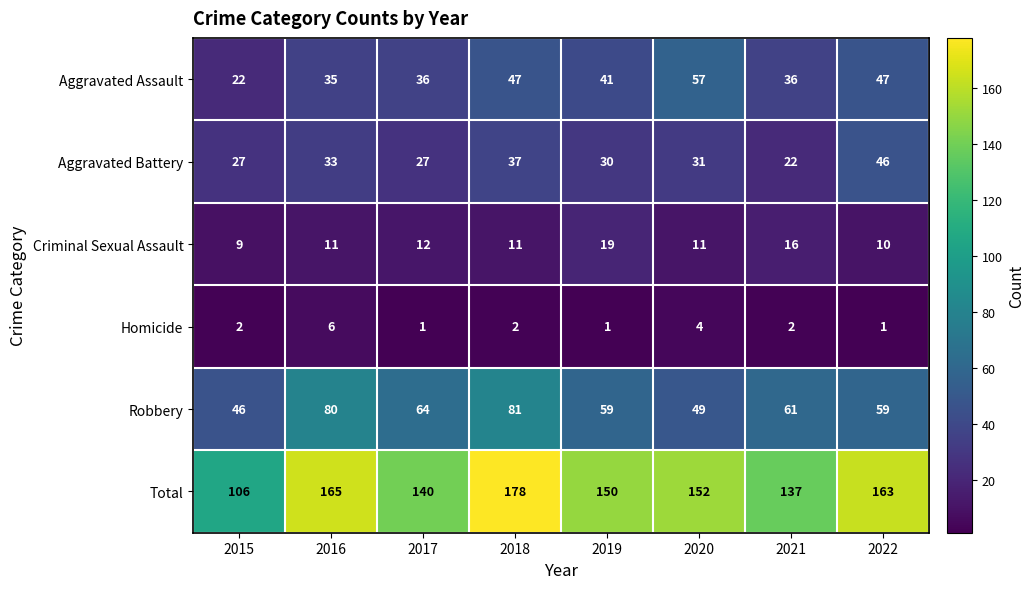

Which series has the largest range (max minus min)?

Total